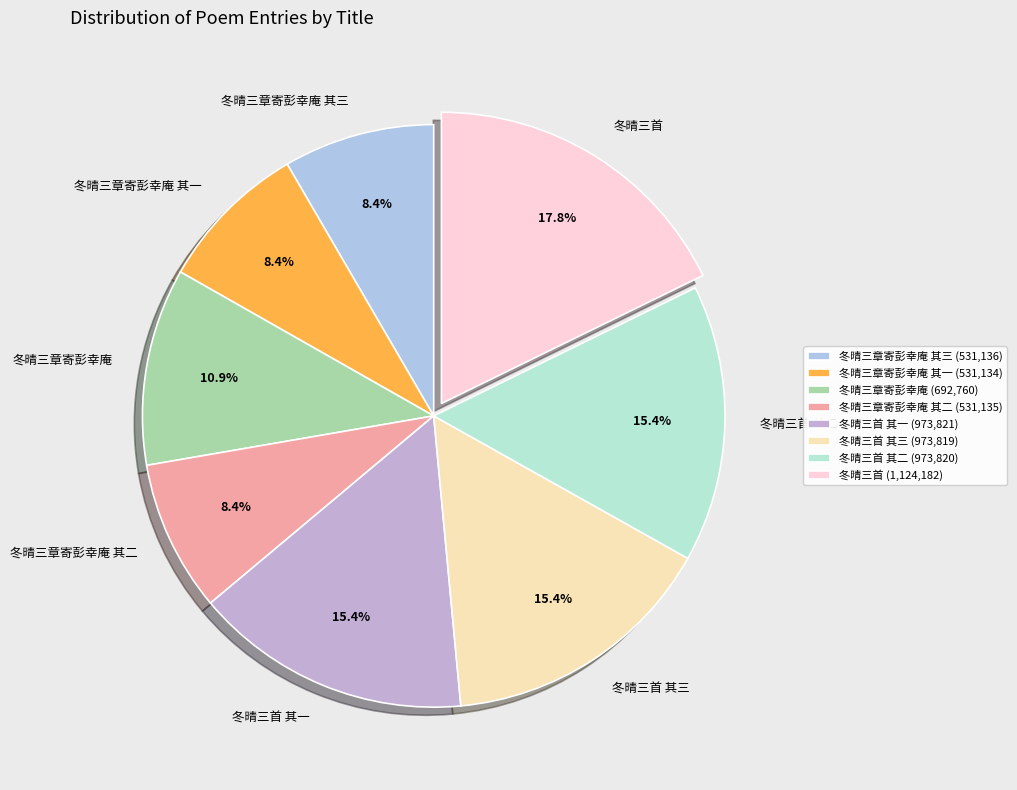

Is there any slice that represents more than half of the pie?

No